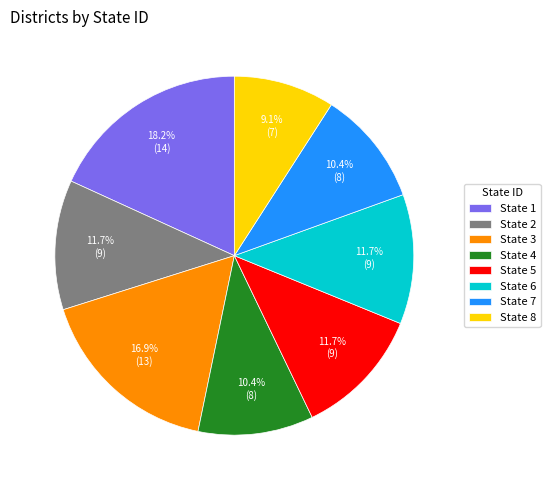

Which category has the biggest portion of the pie?

State 1